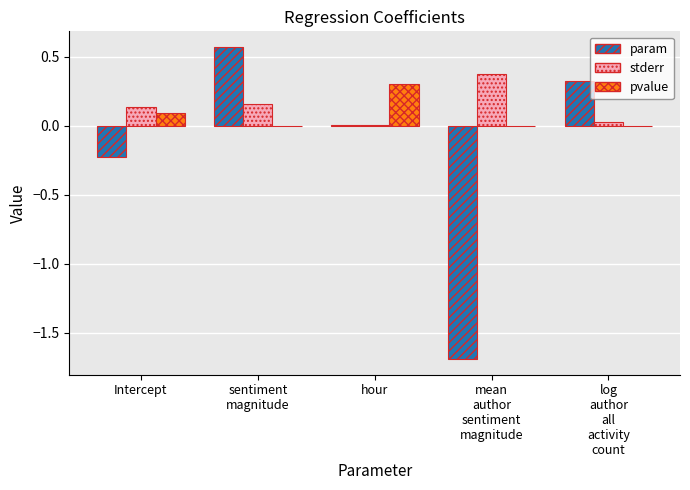

Which series has the largest total across all categories?

stderr